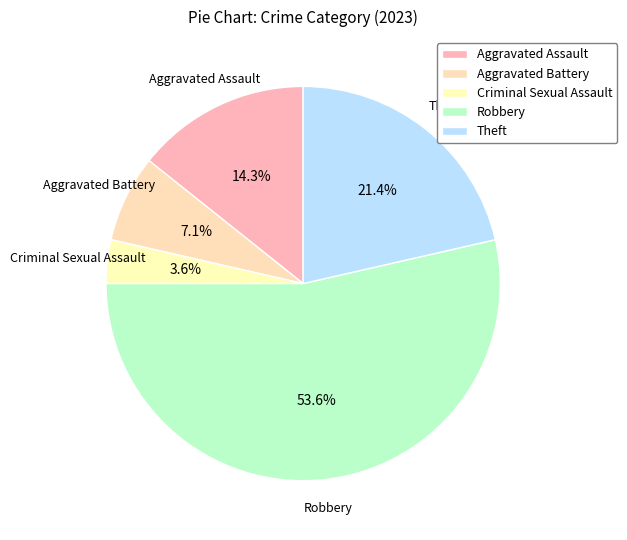

The Aggravated Battery slice represents 1% of the pie. True or false?

False